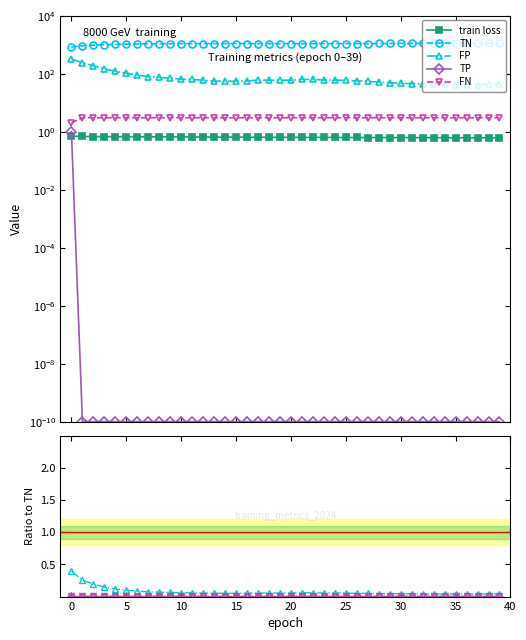

Count the number of categories in the chart.

40